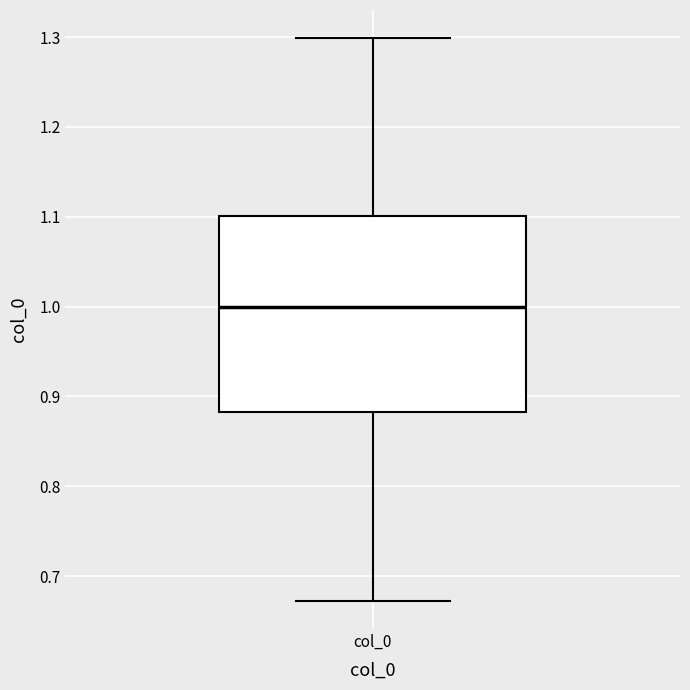

Read this box plot against the y-axis: the position of the median line, the range covered by the box, and the ends of both whiskers. The values are not printed on the chart, so give them approximately, as read against the axis.

median 1.00, box 0.88 to 1.10, whiskers 0.67 to 1.30